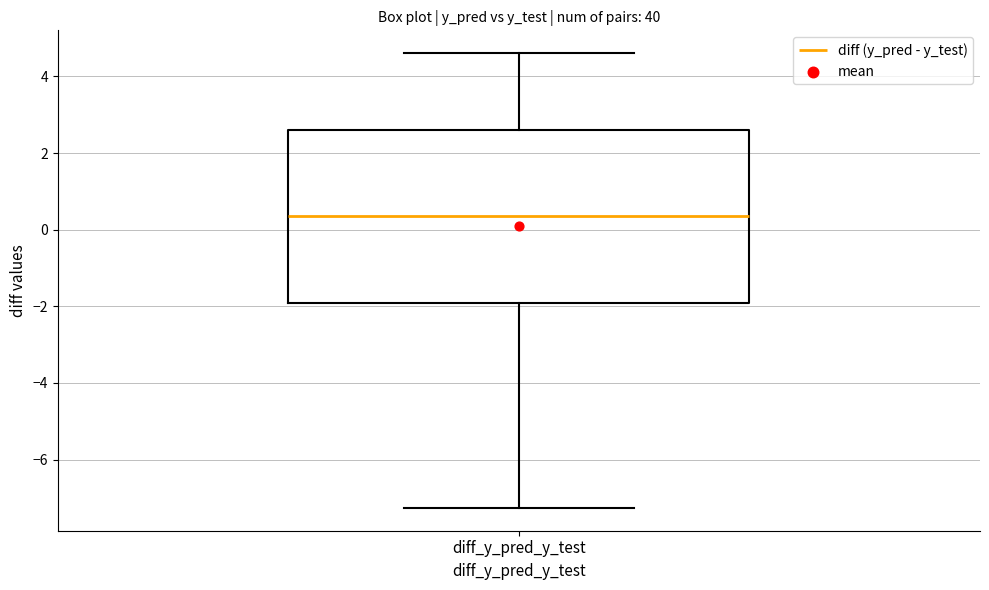

Transcribe this box plot: give where the median line is, the range the box spans, and where the two whiskers end, as read against the y-axis. The values are not printed on the chart, so give them approximately, as read against the axis.

median 0.4, box -2.0 to 2.6, whiskers -7.2 to 4.6